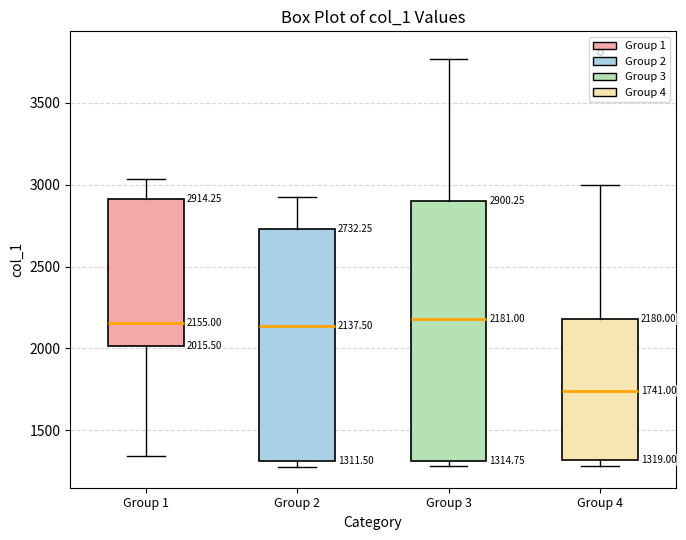

Which box's median line is the lowest?

Group 4